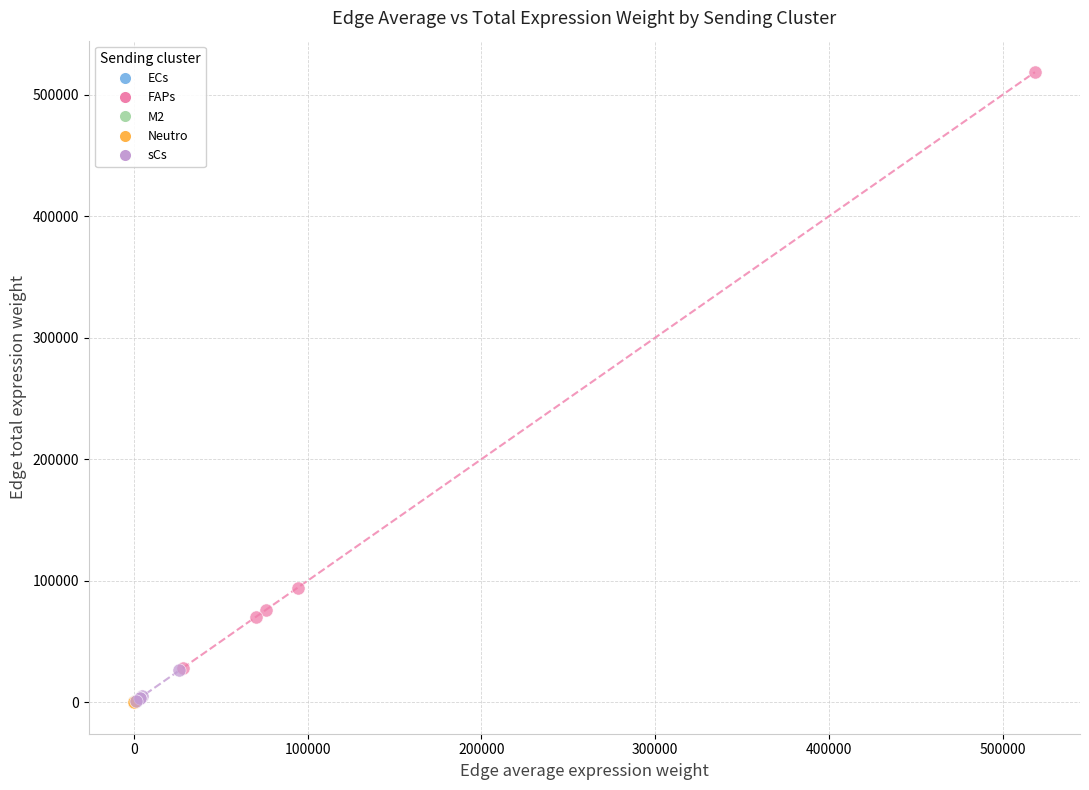

Which series has the widest spread of Y values?

FAPs